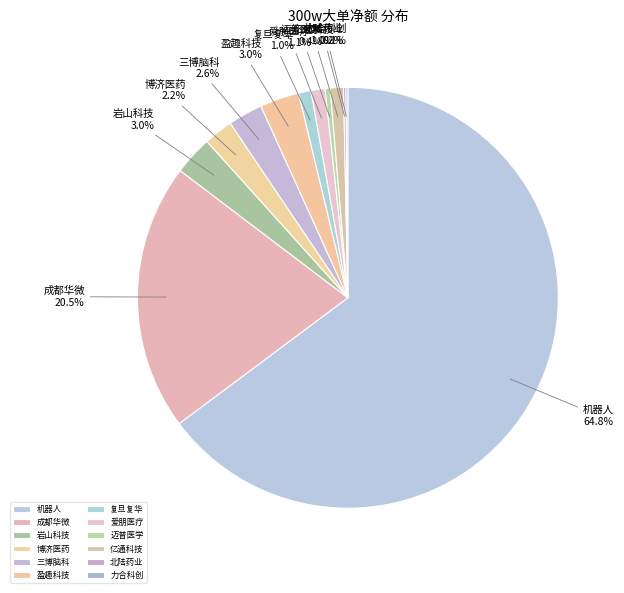

Combined, do 三博脑科 and 机器人 account for over 50%?

Yes